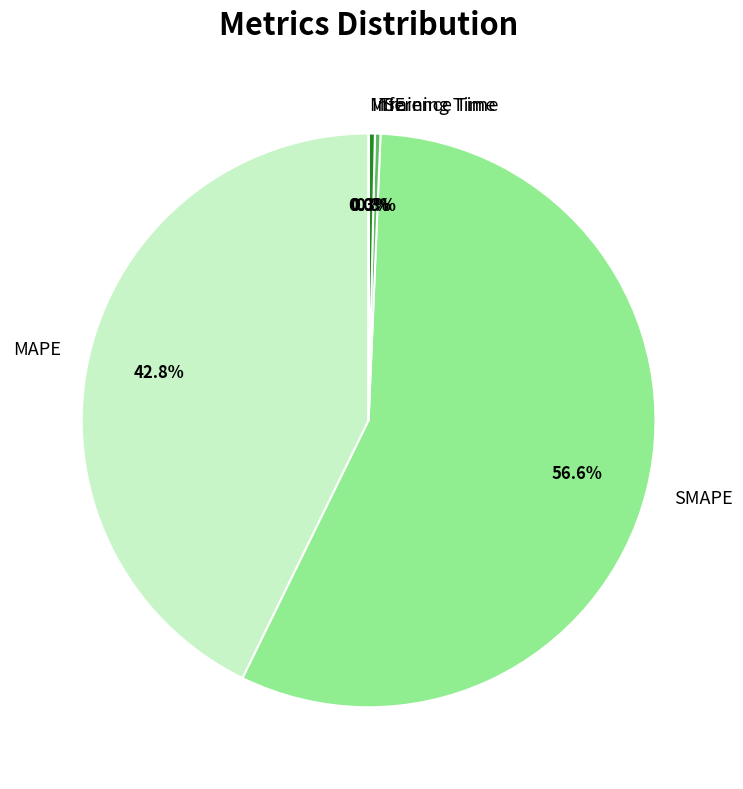

Is it true that Inference Time is 0% of the pie?

True